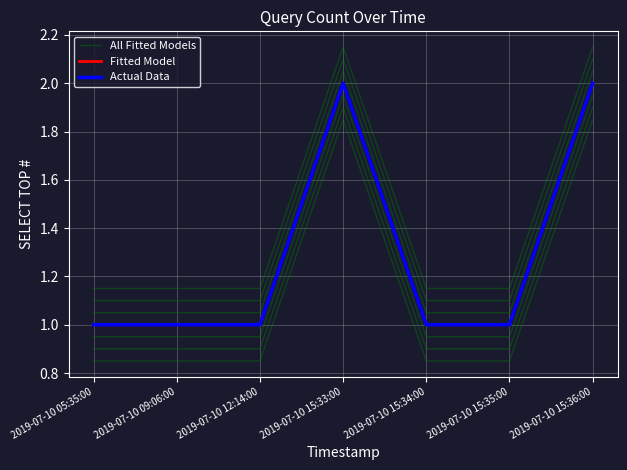

At which category does Fitted Model reach its first local peak?

2019-07-10 15:33:00